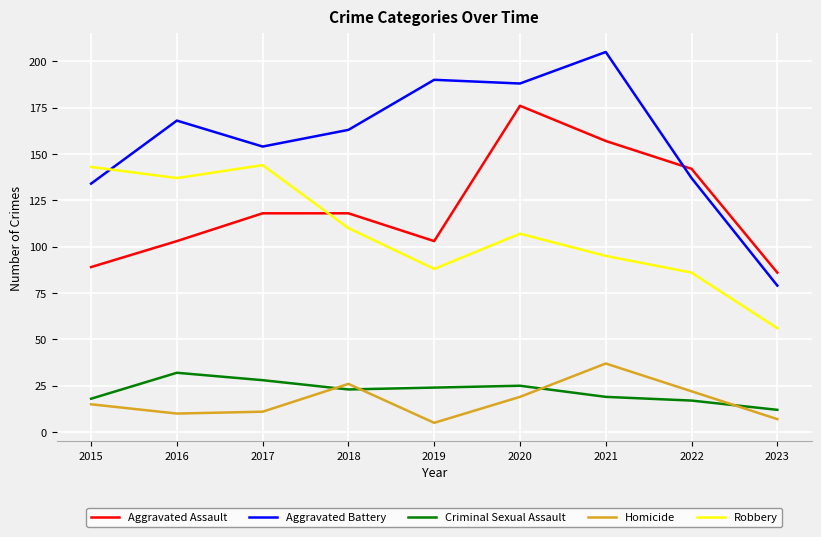

True or false: Aggravated Battery has a value of 137 at 2022.

True